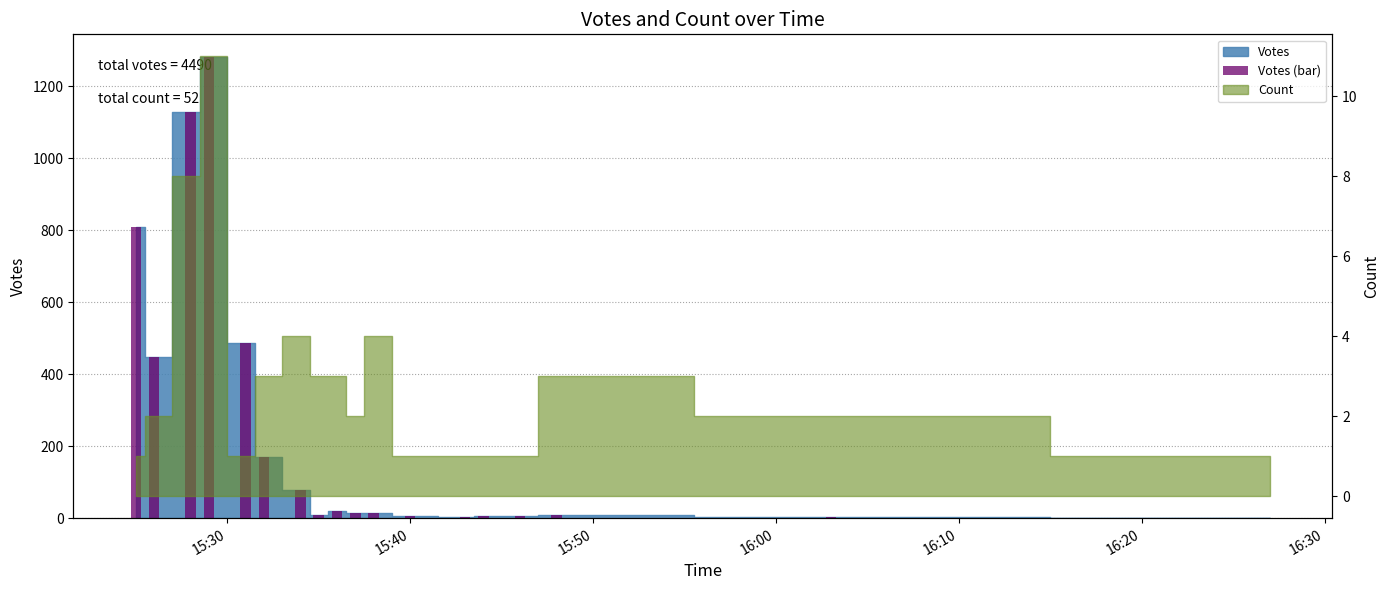

What is the value of the 10th bar from the left?

13